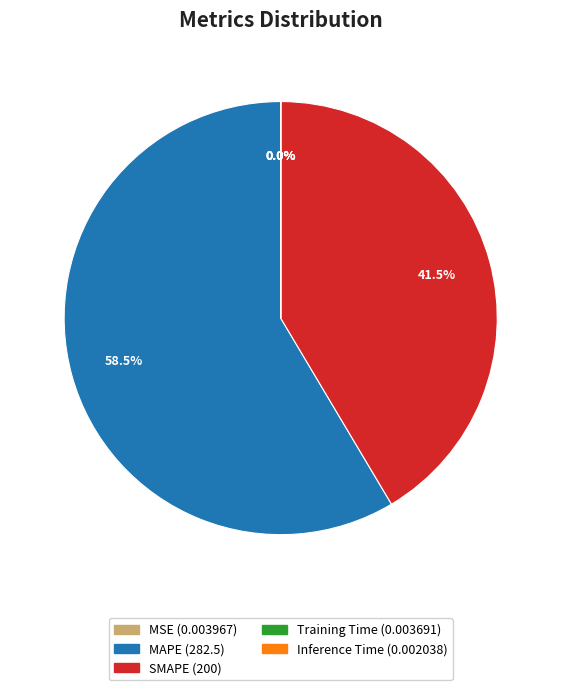

What is the largest slice in the pie chart?

MAPE